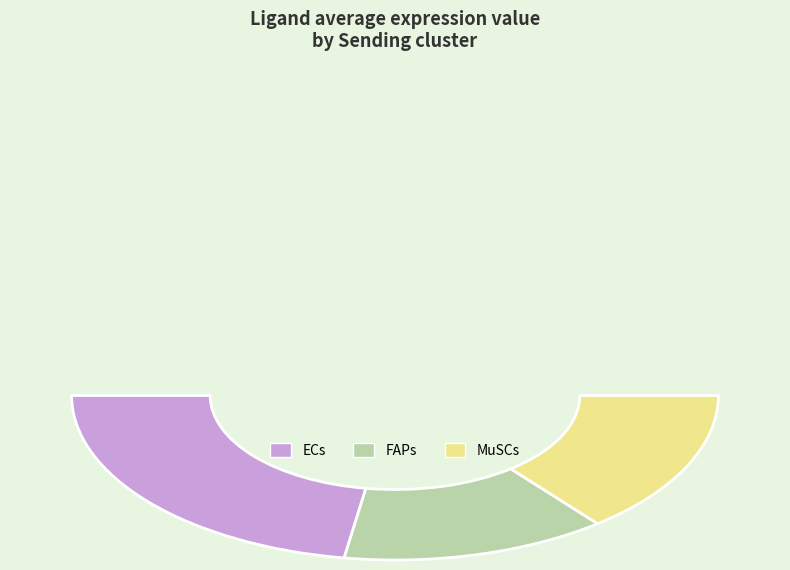

Do ECs and MuSCs together represent more than half of the pie?

Yes